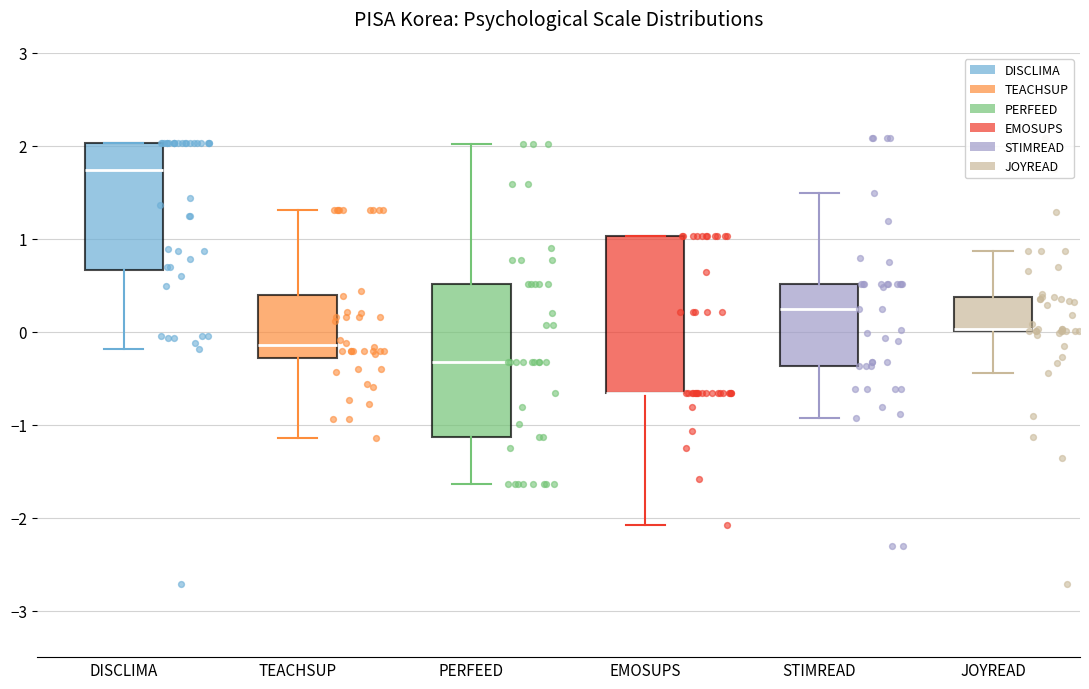

Reading left to right, read every box against the y-axis: the position of its median line, the range the box covers, and the ends of its whiskers. The values are not printed on the chart, so give them approximately, as read against the axis.

DISCLIMA: median 1.7, box 0.7 to 2.0, whiskers -0.2 to 2.0
TEACHSUP: median -0.1, box -0.3 to 0.4, whiskers -1.1 to 1.3
PERFEED: median -0.3, box -1.1 to 0.5, whiskers -1.6 to 2.0
EMOSUPS: median -0.7 (drawn on the box's lower edge), box -0.7 to 1.0, whiskers -2.1 to 1.0
STIMREAD: median 0.2, box -0.4 to 0.5, whiskers -0.9 to 1.5
JOYREAD: median 0.0 (drawn on the box's lower edge), box 0.0 to 0.4, whiskers -0.4 to 0.9